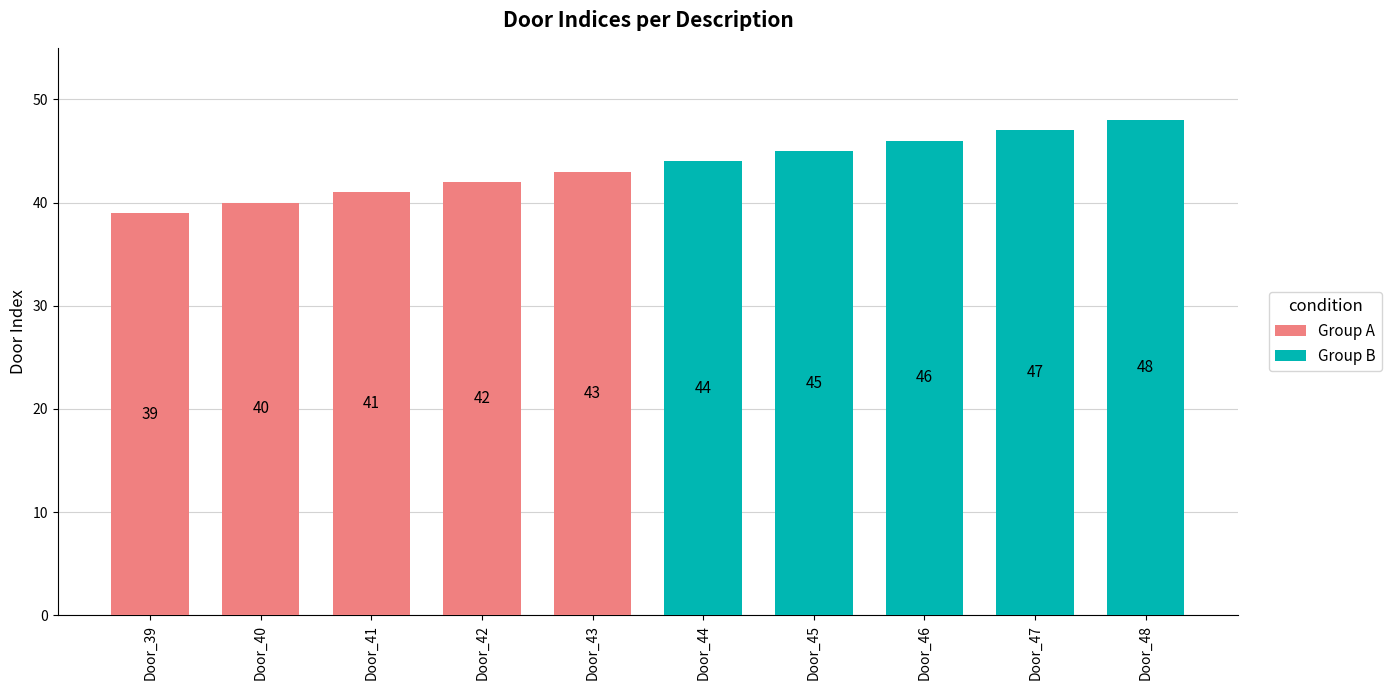

Is the value of Group B at Door_43 greater than the value of Group A at Door_42?

Yes